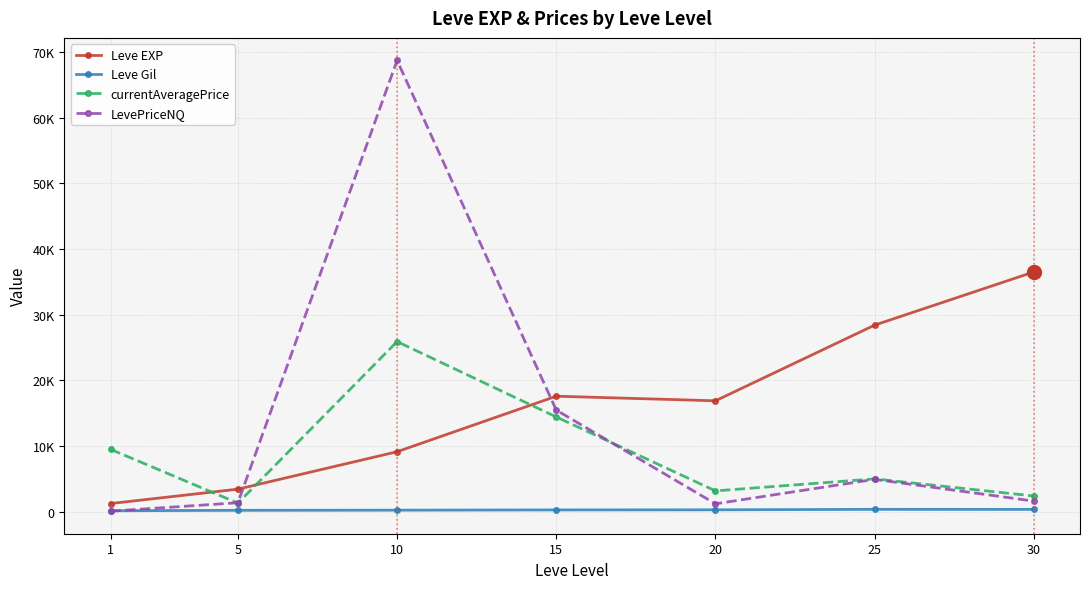

Is the value of currentAveragePrice at 15 greater than the value of Leve Gil at 25?

Yes